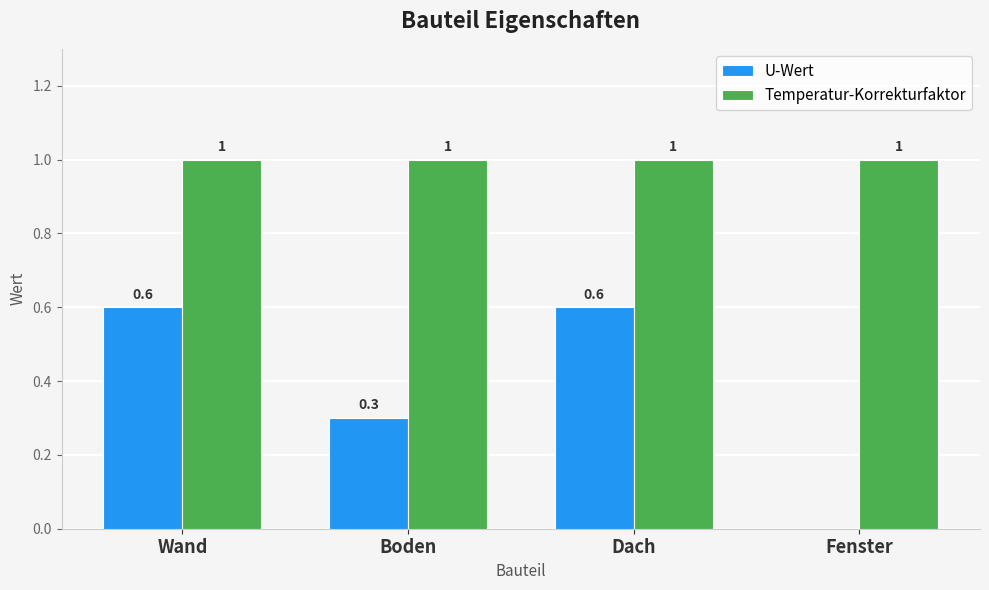

What value does the Temperatur-Korrekturfaktor series have at Dach?

1.0